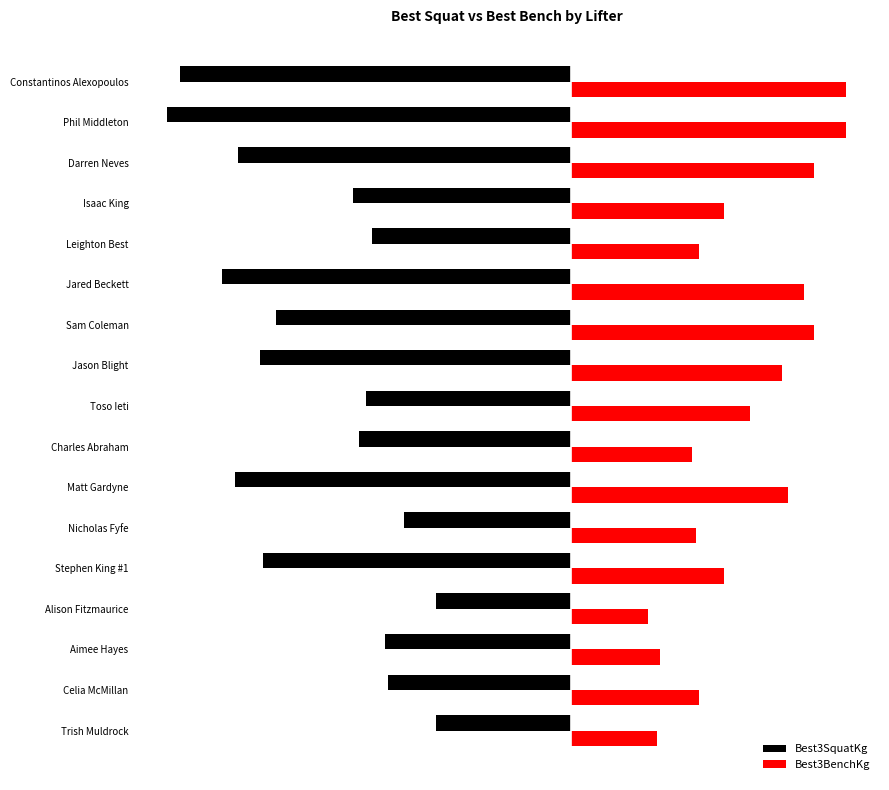

What are all the series names shown in the legend?

Best3SquatKg, Best3BenchKg